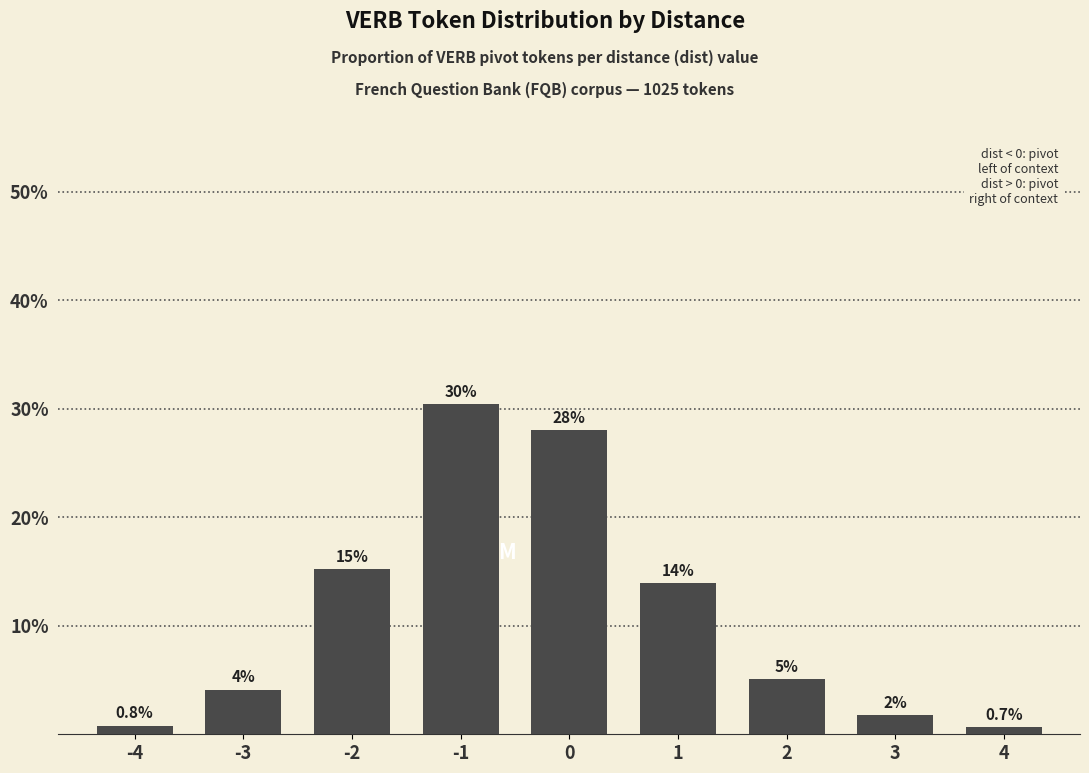

What is the sum of all values?

100.0